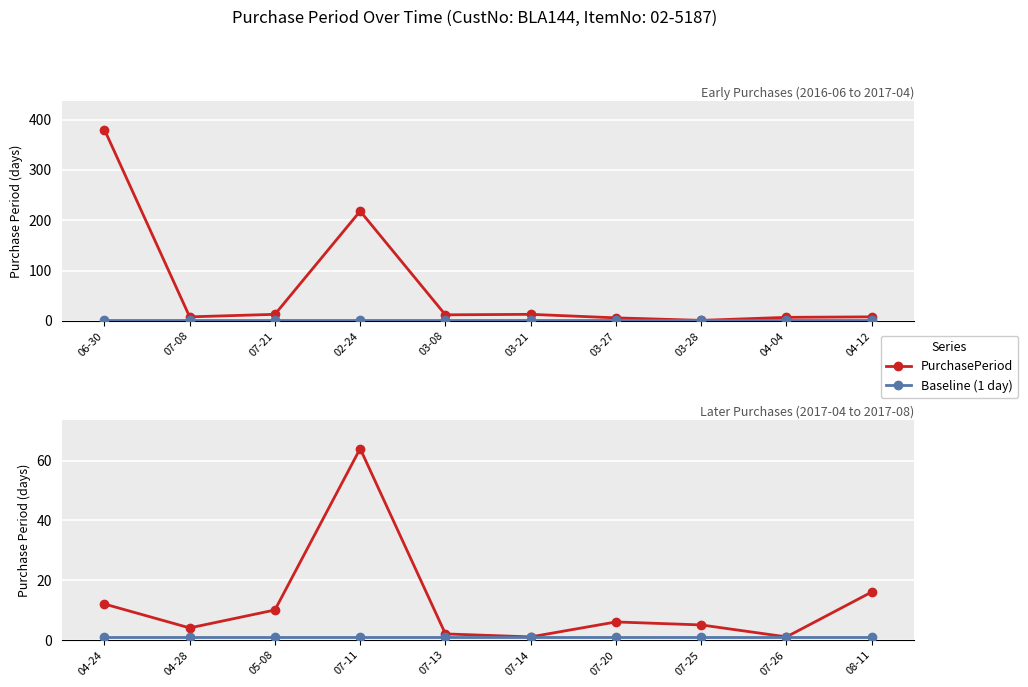

What is the value of the PurchasePeriod point at the 3rd from the left?

10